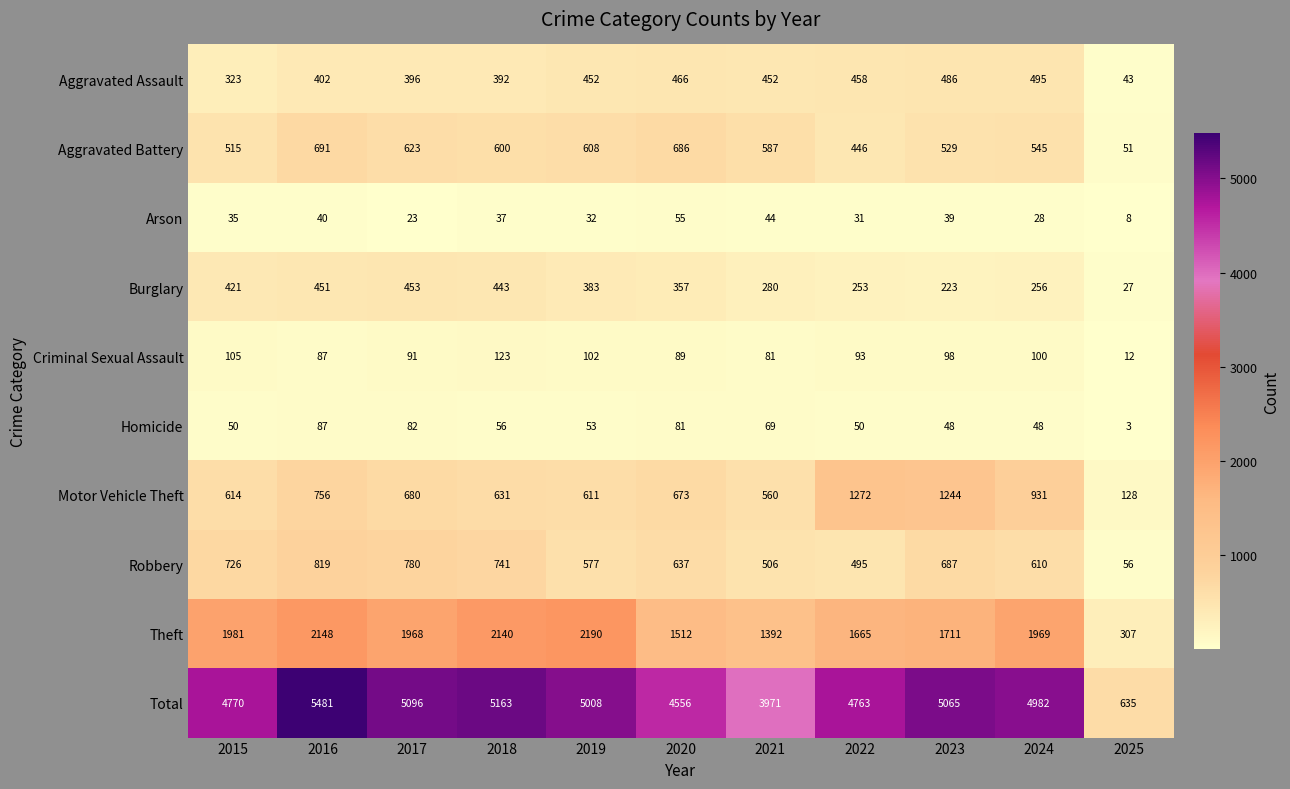

List the series in order of their peak value, lowest first.

Arson, Homicide, Criminal Sexual Assault, Burglary, Aggravated Assault, Aggravated Battery, Robbery, Motor Vehicle Theft, Theft, Total